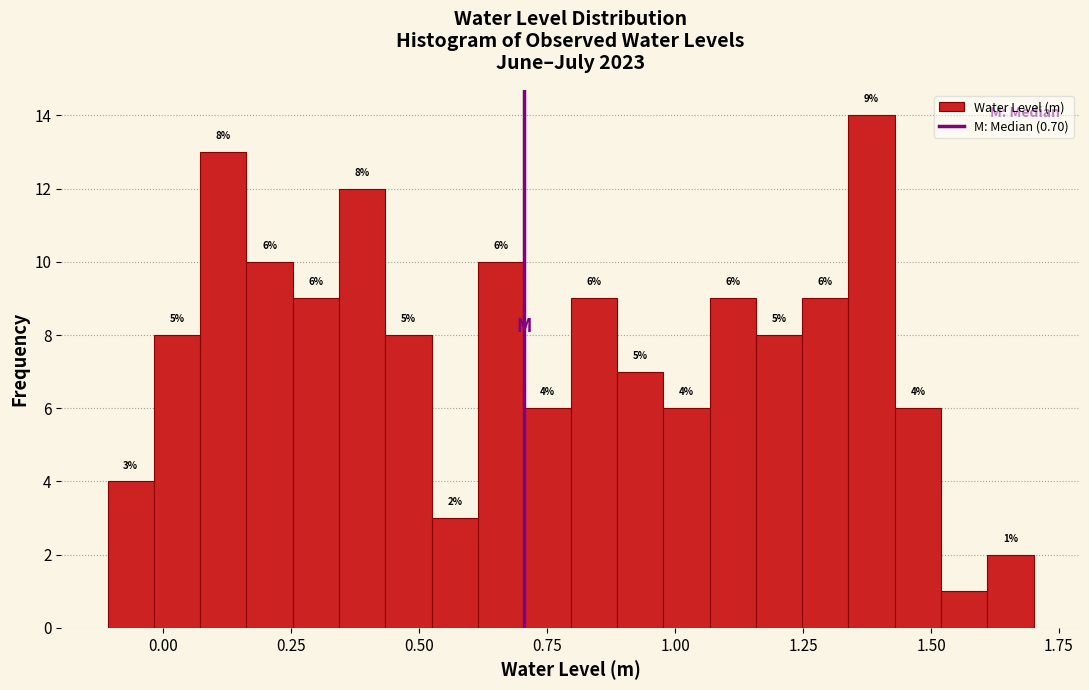

Read against the x-axis, roughly where is the centre of the tallest bar?

1.40